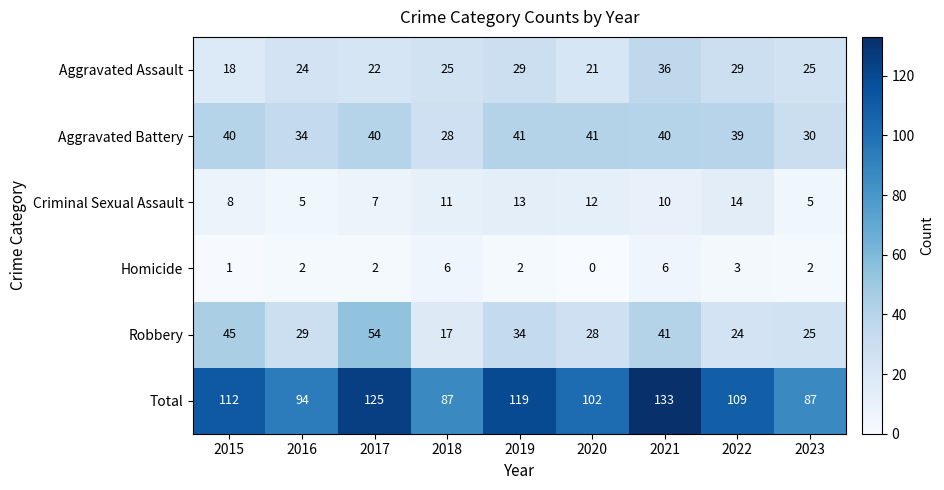

What is the sum of all Total values?

968